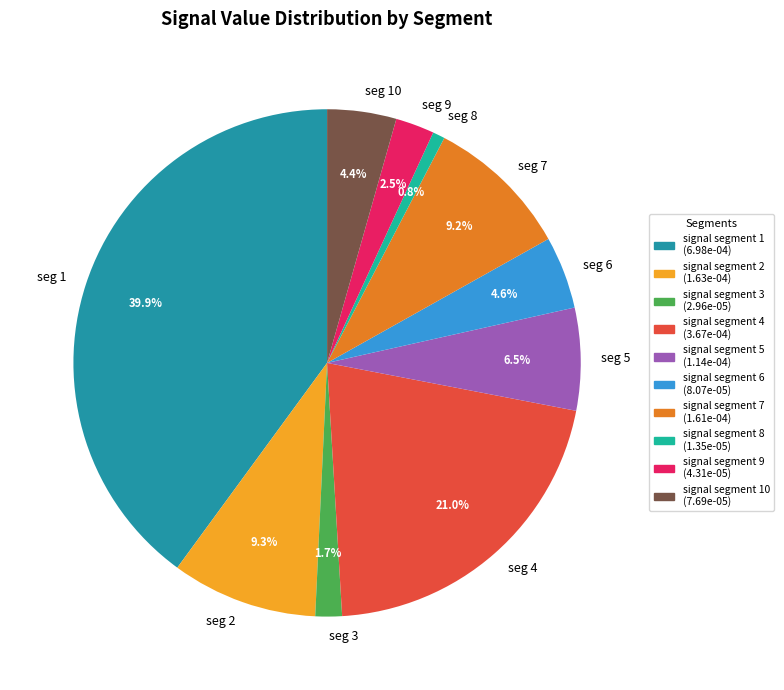

Is the sum of seg 6 and seg 2 greater than half?

No